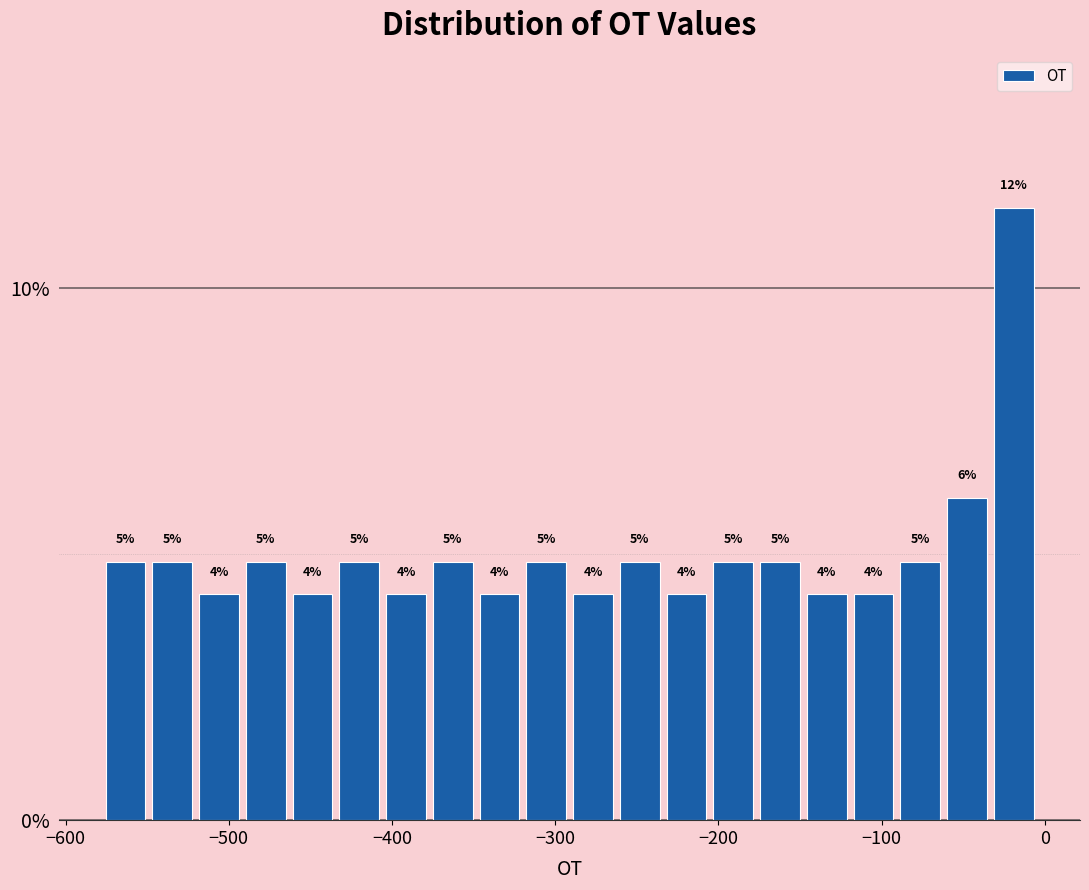

Around what value on the x-axis is the tallest bar? Give the approximate position of its centre, as read against the axis.

-20